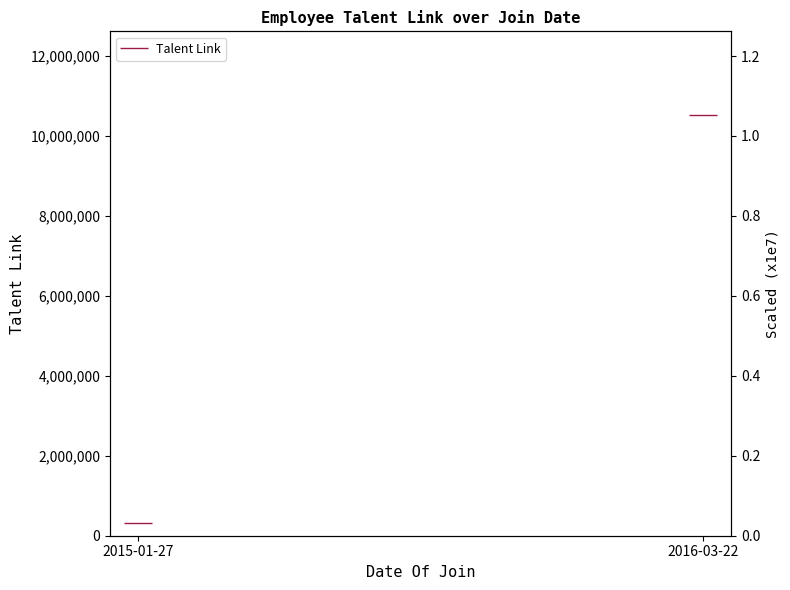

List the labels in order of value, largest first.

2016-03-22, 2015-01-27